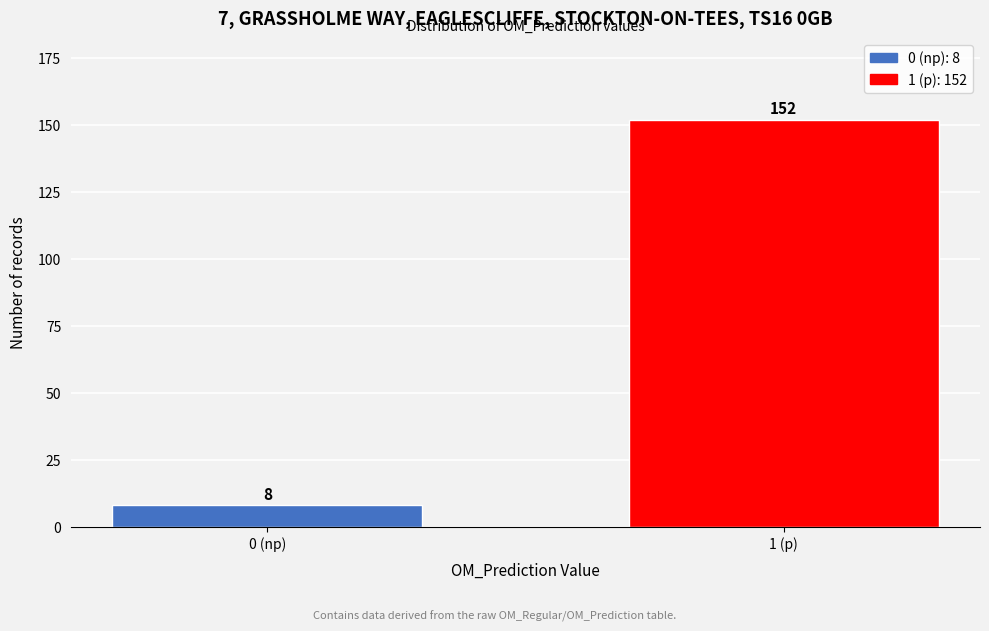

Reading left to right, extract all data points from this chart.

8	152